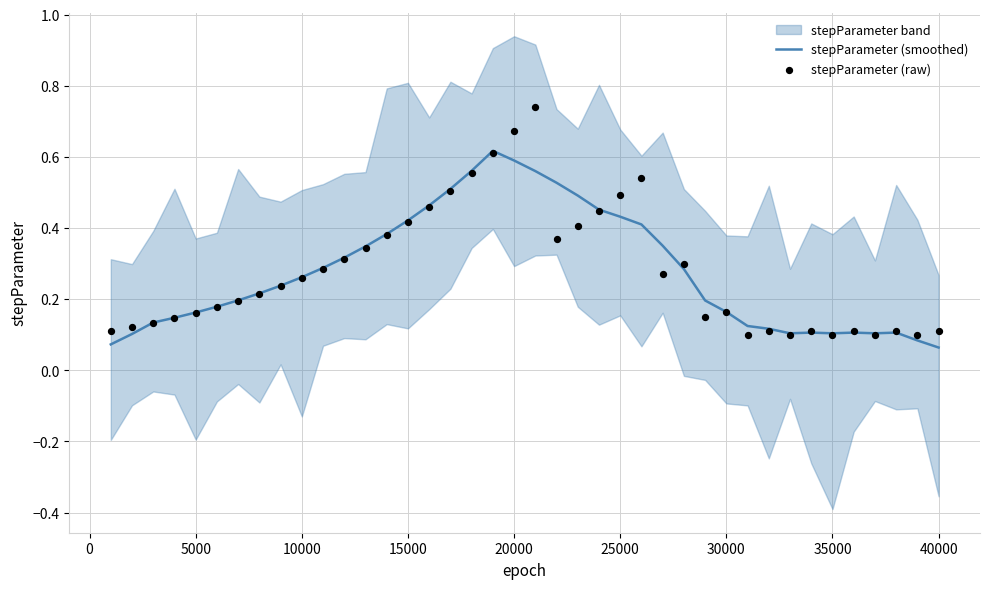

Which series has the largest total across all categories?

stepParameter (raw)